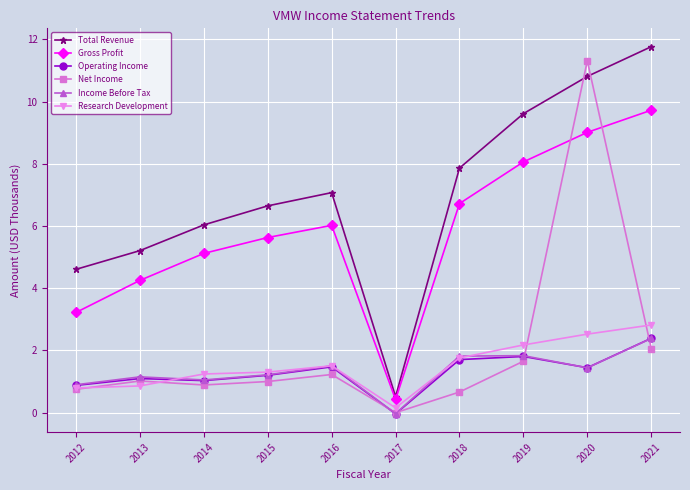

How many data points does each series have?

10